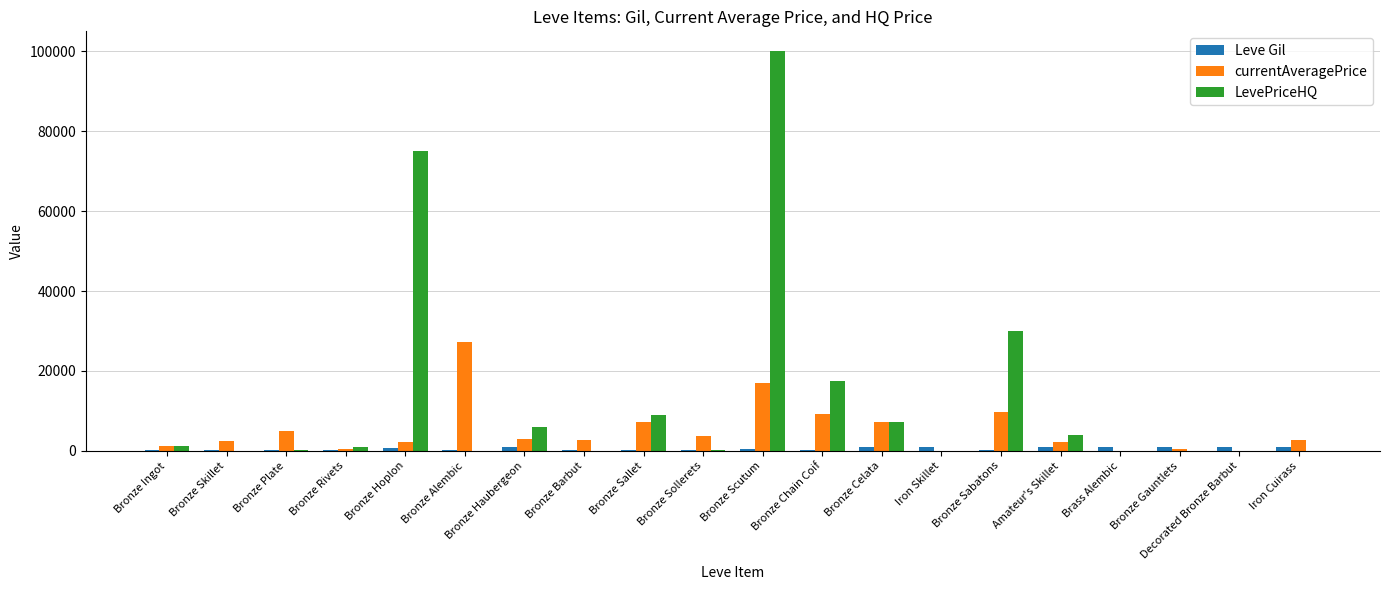

What is the sum of all LevePriceHQ values?

251234.8